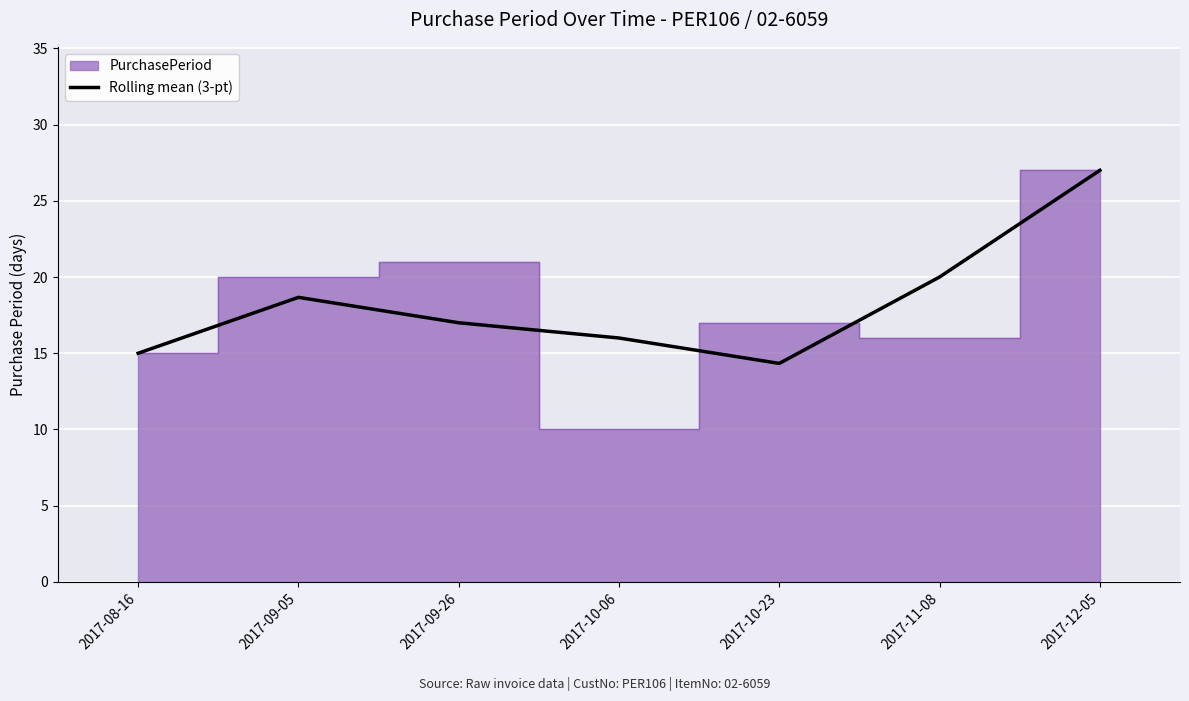

True or false: the data shows 8.1 at 2017-11-08.

False